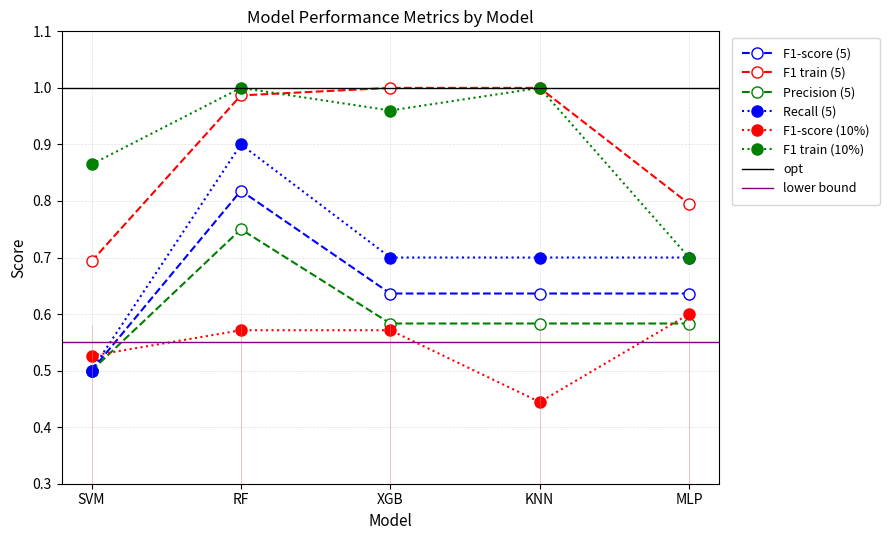

True or false: Precision (5) and Recall (5) intersect in this chart.

False